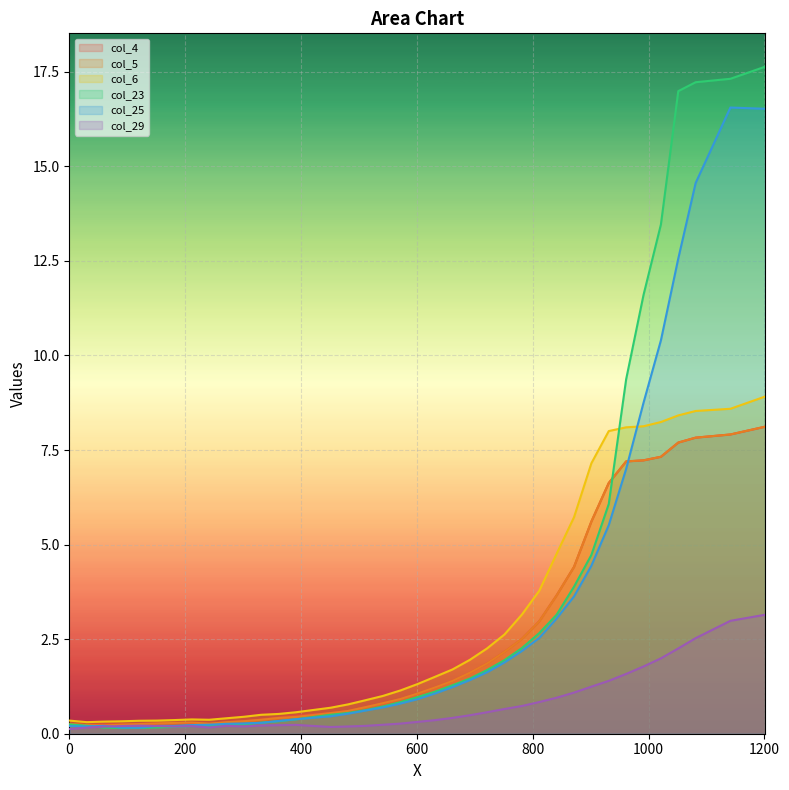

What is the value of the col_23 point at the 19th from the left?

0.8